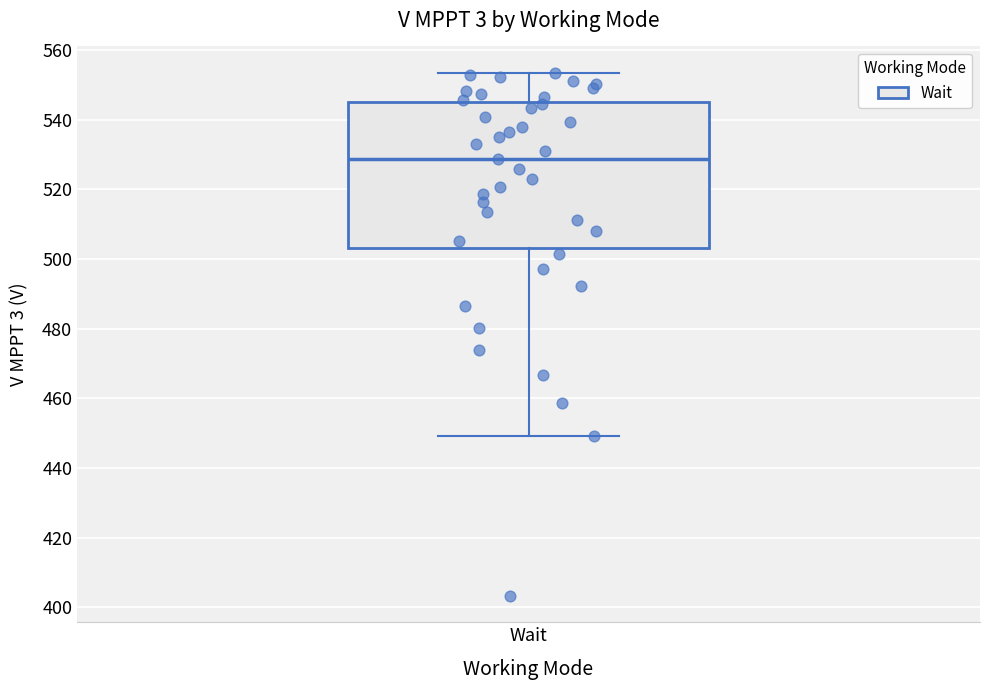

Transcribe this box plot: give where the median line is, the range the box spans, and where the two whiskers end, as read against the y-axis. The values are not printed on the chart, so give them approximately, as read against the axis.

median 528, box 504 to 546, whiskers 450 to 554